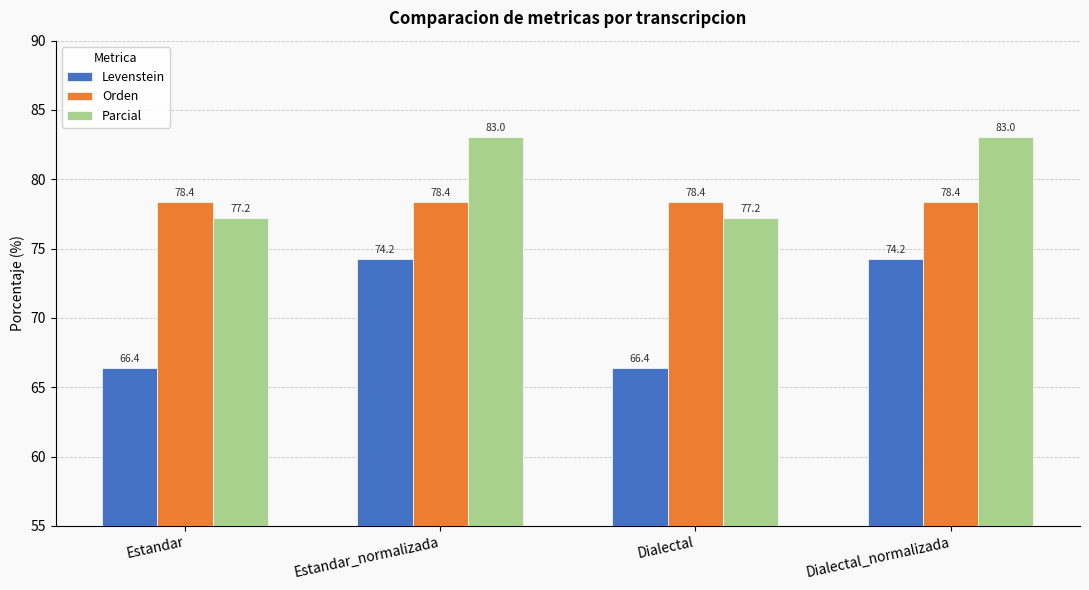

How many bars are there in total?

12